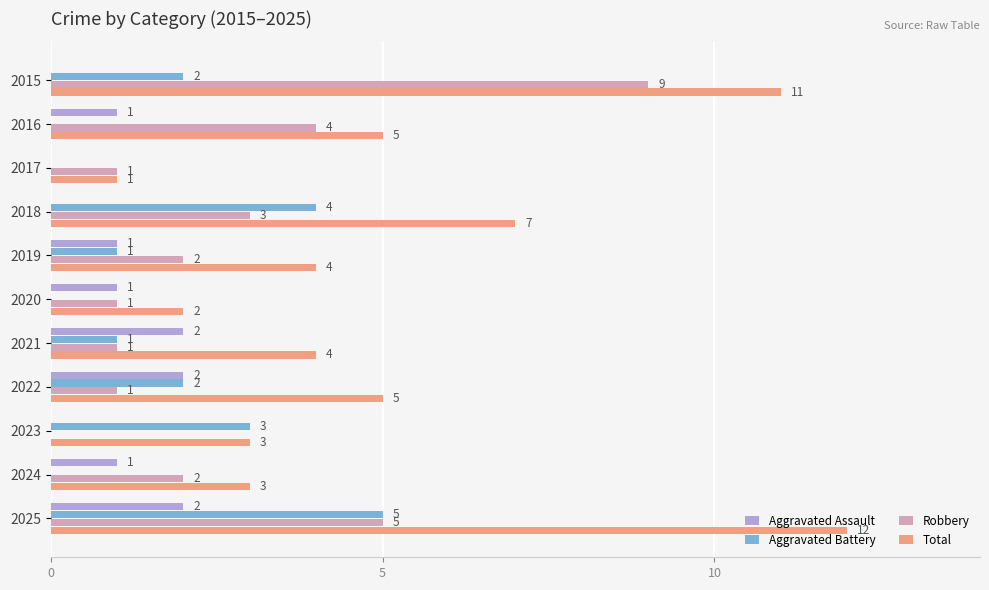

What value does the Aggravated Battery series have at 2018?

4